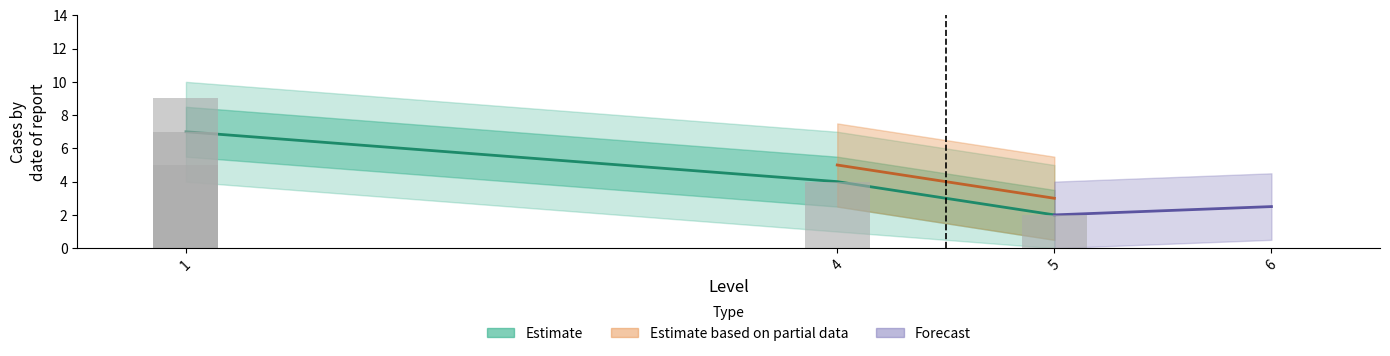

What is the smallest value displayed?

2